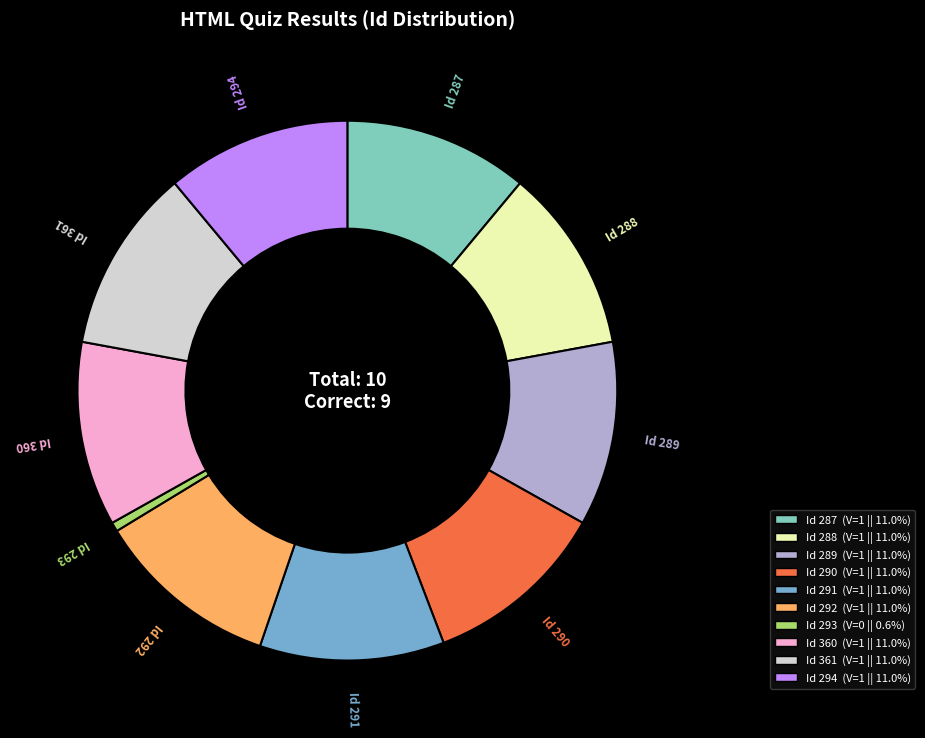

Is there any slice that represents more than half of the pie?

No